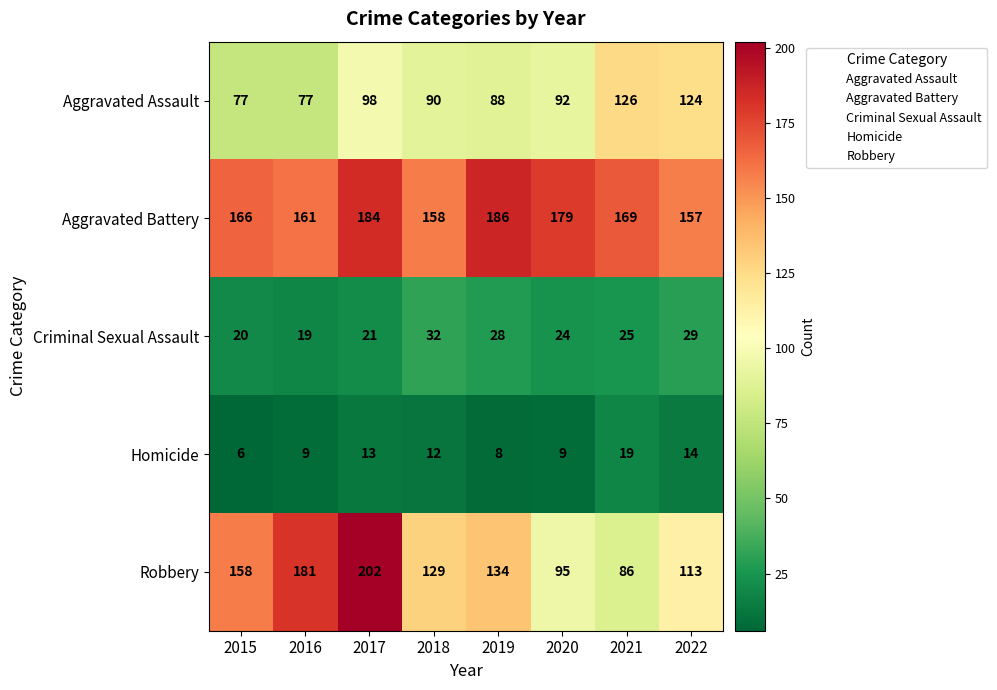

What is the difference between the highest and lowest values at 2021?

150